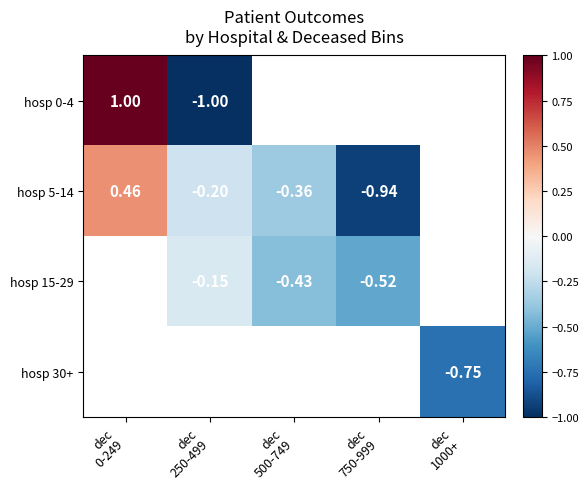

What is the difference between the maximum and minimum values in the hosp 0-4 series?

2.0